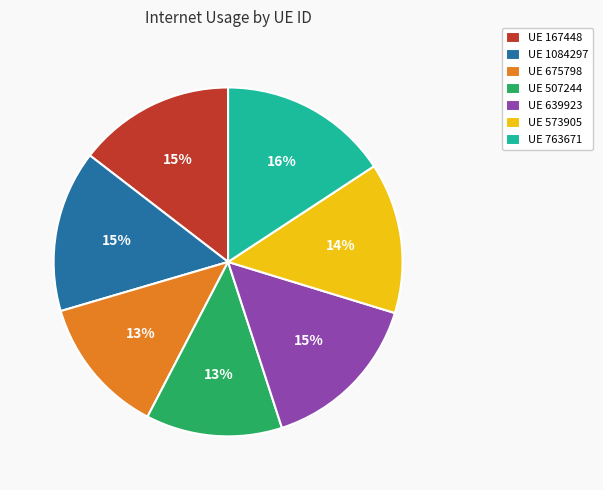

Is UE 675798 the majority of the pie?

No